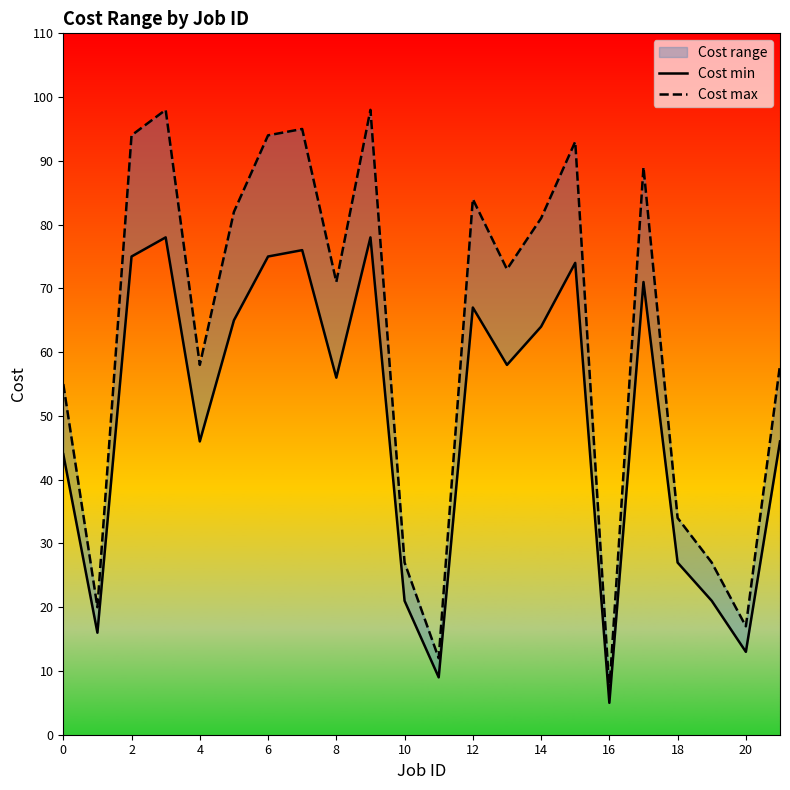

True or false: Cost min has a value of 25 at 14.

False